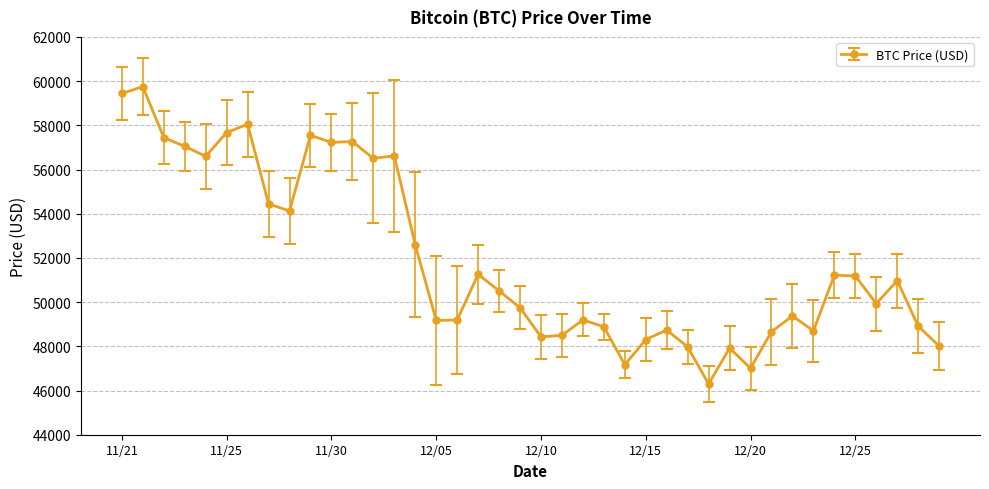

True or false: the data has more than 2 interior local peaks.

True